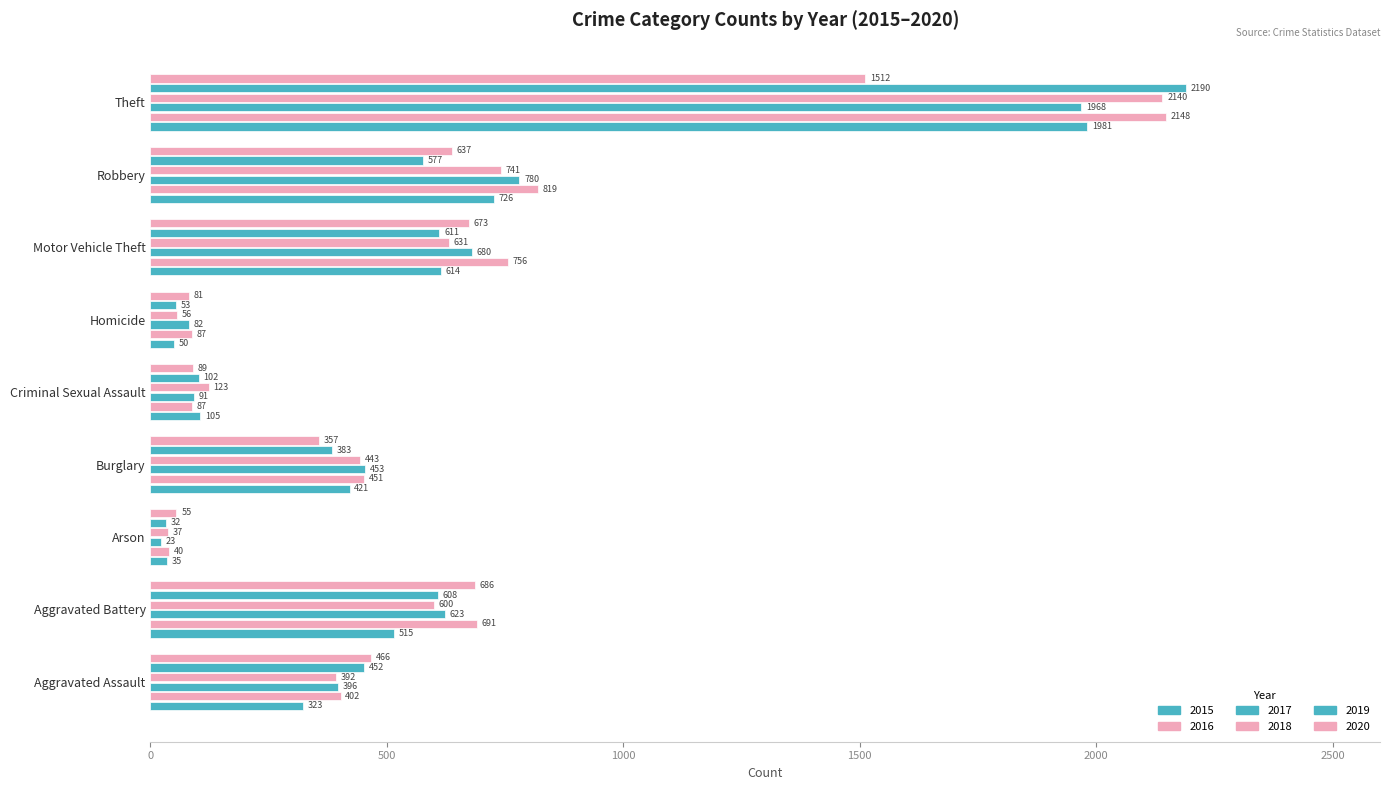

Which category has the lowest value in the 2019 series?

Arson